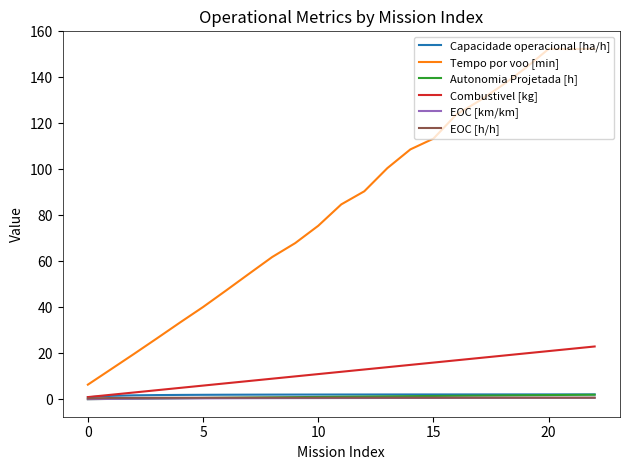

True or false: Tempo por voo [min] and Capacidade operacional [ha/h] cross at least once.

False